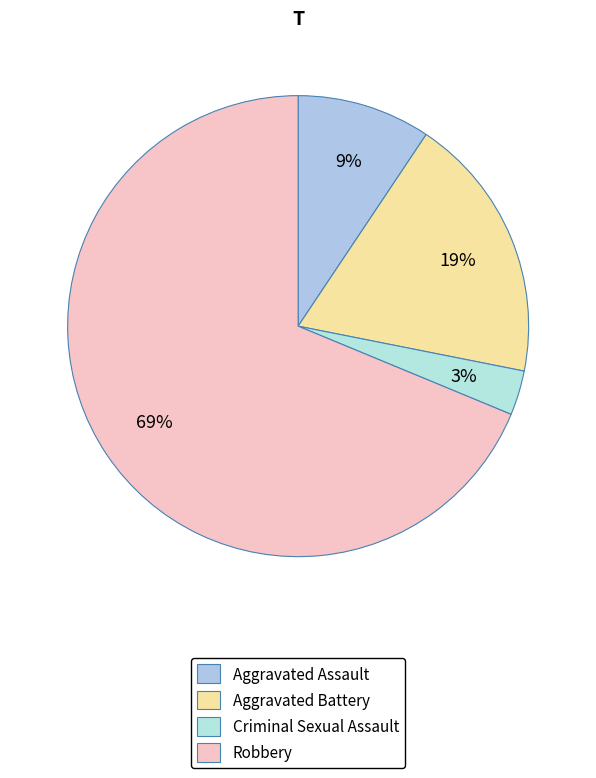

To the nearest percent, what is the combined percentage of Aggravated Assault and Aggravated Battery?

28%